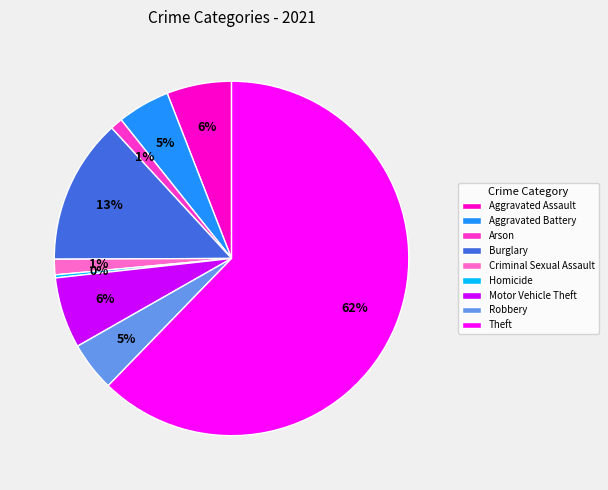

To the nearest percent, what percentage of the pie is Burglary?

13%